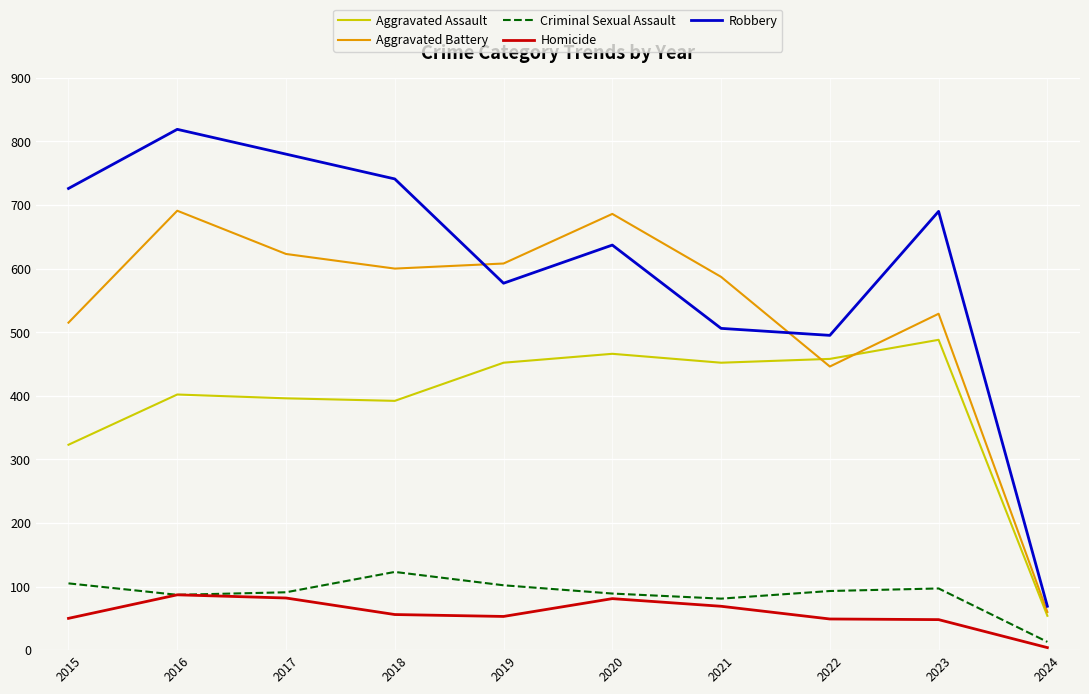

True or false: Aggravated Battery and Criminal Sexual Assault cross at least once.

False